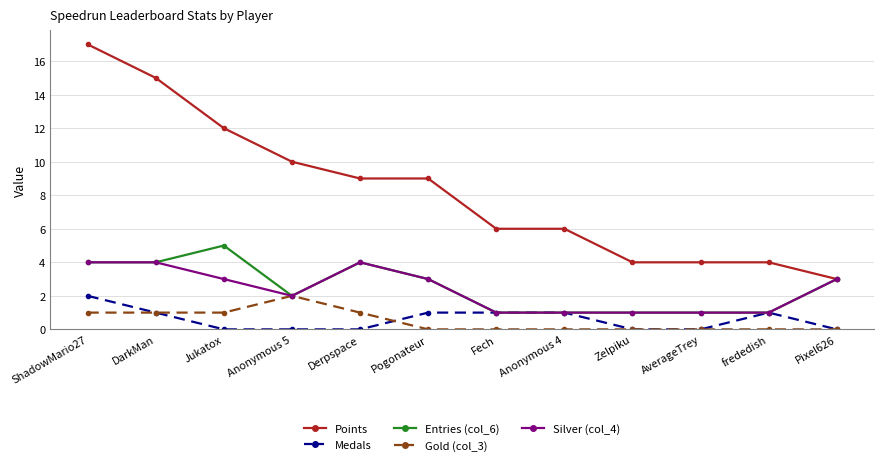

At which category is the sum across all series the highest?

ShadowMario27